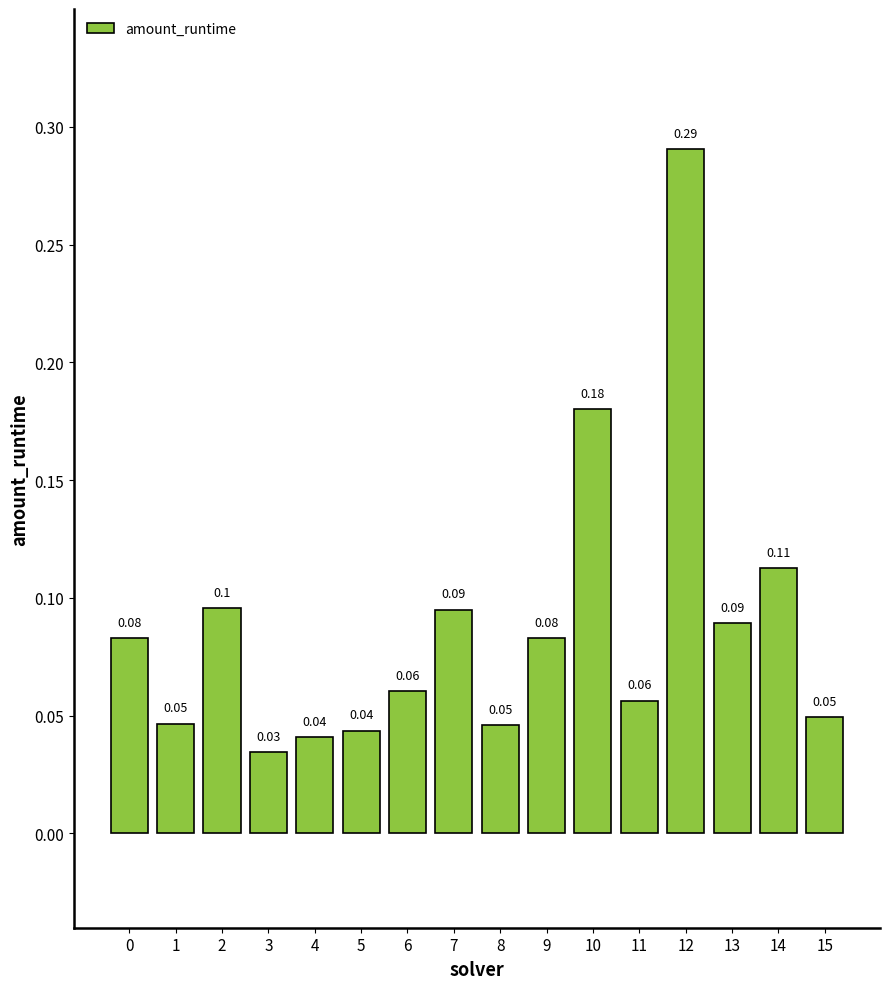

What is the sum of all values?

1.4